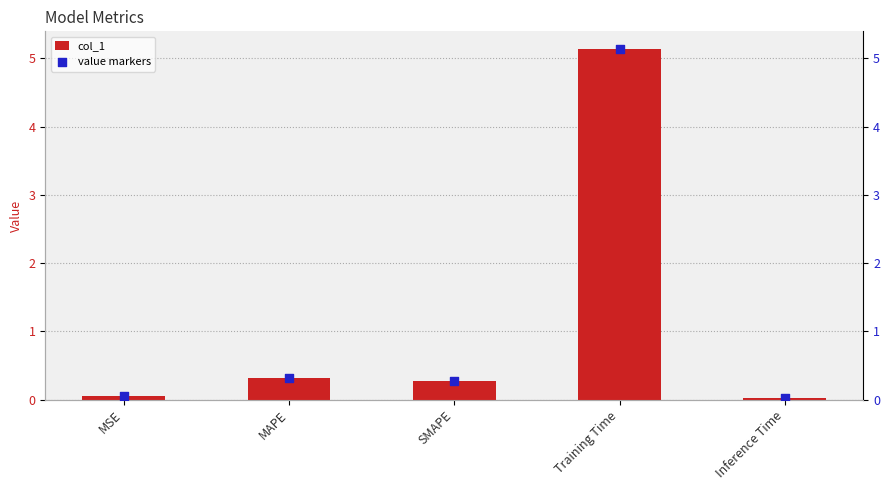

Which series contains the lowest Y value?

col_1